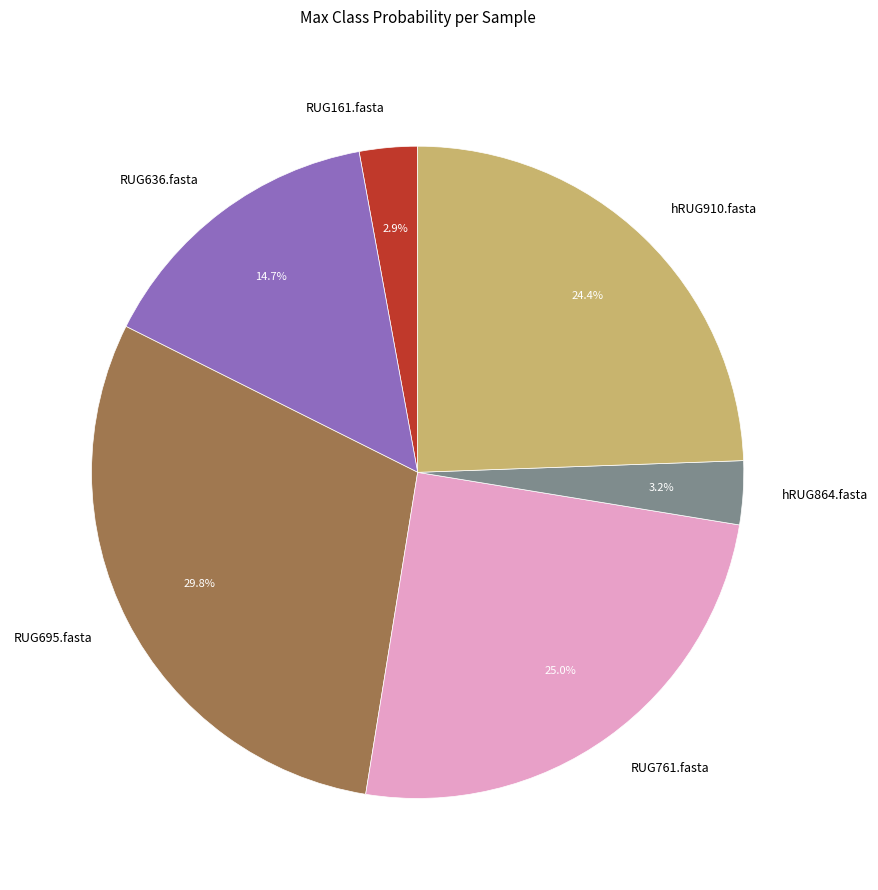

How many segments does this pie chart have?

6